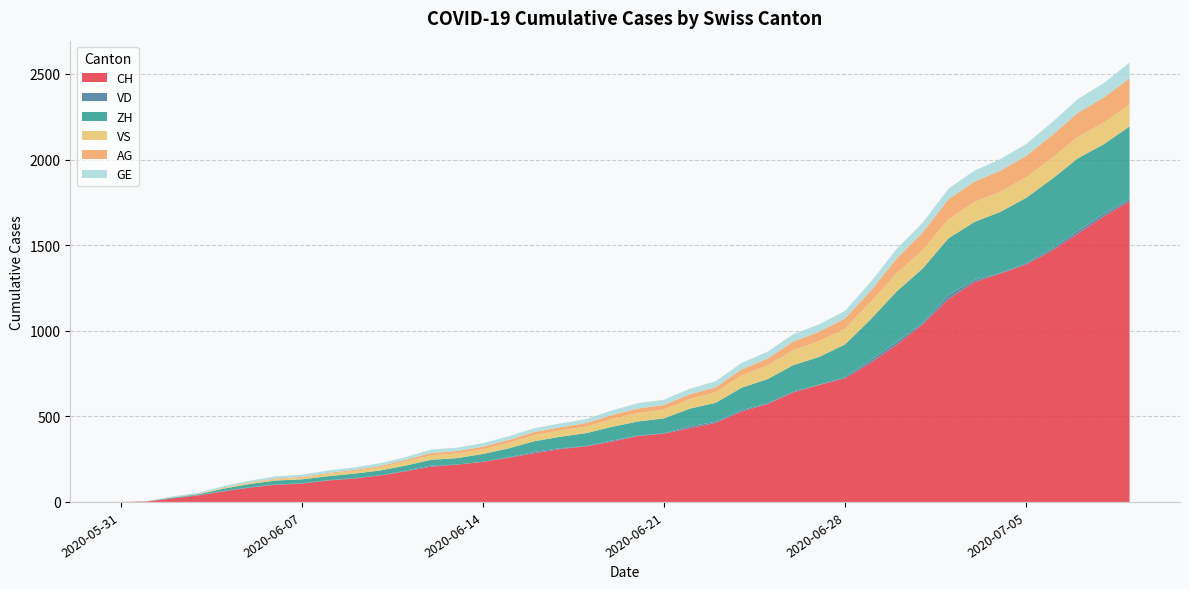

Reading right to left, extract all data points from this chart.

CH: 1757	1668	1567	1468	1387	1334	1284	1185	1037	919	814	722	683	640	572	528	462	431	399	385	353	325	309	285	258	234	218	206	178	154	136	125	107	100	84	62	38	20	3	0
VD: 12	16	16	13	7	3	13	25	9	17	16	8	2	6	3	9	6	11	2	2	6	2	5	8	3	1	0	7	4	1	3	2	2	2	2	3	2	4	0	0
ZH: 424	405	424	405	382	357	338	330	317	294	238	190	162	153	142	130	111	103	87	83	80	75	67	62	52	45	38	33	30	28	26	23	23	23	19	13	5	2	0	0
VS: 128	126	126	123	120	118	116	112	108	105	101	93	92	88	80	72	62	56	52	50	46	38	37	36	32	27	27	27	23	19	15	14	9	7	6	4	2	2	1	0
AG: 153	147	140	132	125	123	120	116	103	88	65	59	55	50	40	35	28	28	26	26	23	21	18	18	17	16	14	13	10	7	7	5	5	5	3	3	1	0	0	0
GE: 92	84	80	76	69	67	64	62	57	56	52	44	43	43	40	38	36	32	31	31	27	23	23	22	22	20	20	20	16	16	14	14	13	13	10	8	6	4	1	0